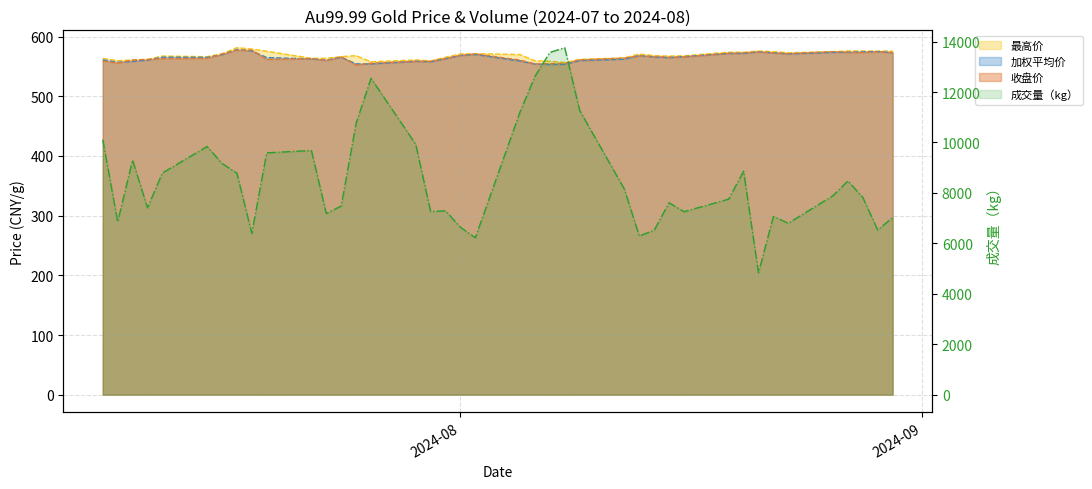

At which label is 成交量（kg） closest to 9294?

2024-07-10